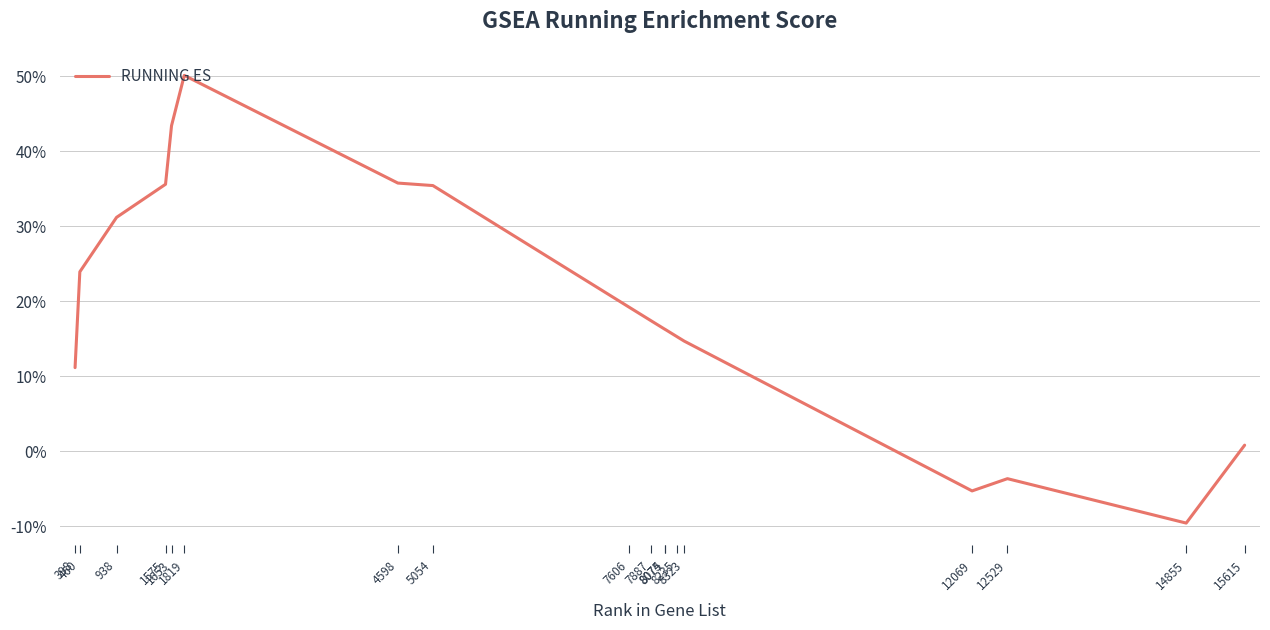

Reading right to left, extract all data points from this chart.

15615=0.0	14855=-0.1	12529=-0.0	12069=-0.1	8323=0.1	8235=0.2	8075=0.2	8074=0.2	7887=0.2	7606=0.2	5054=0.4	4598=0.4	1819=0.5	1653=0.4	1575=0.4	938=0.3	460=0.2	398=0.1